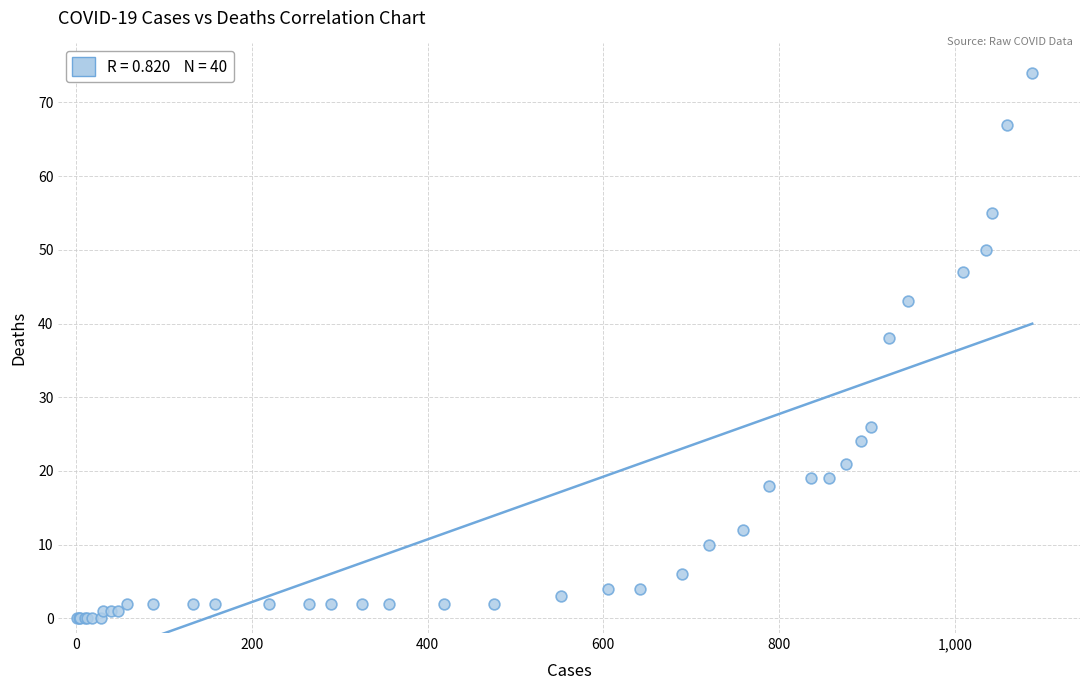

What Y value in the scatter plot is closest to 37?

38